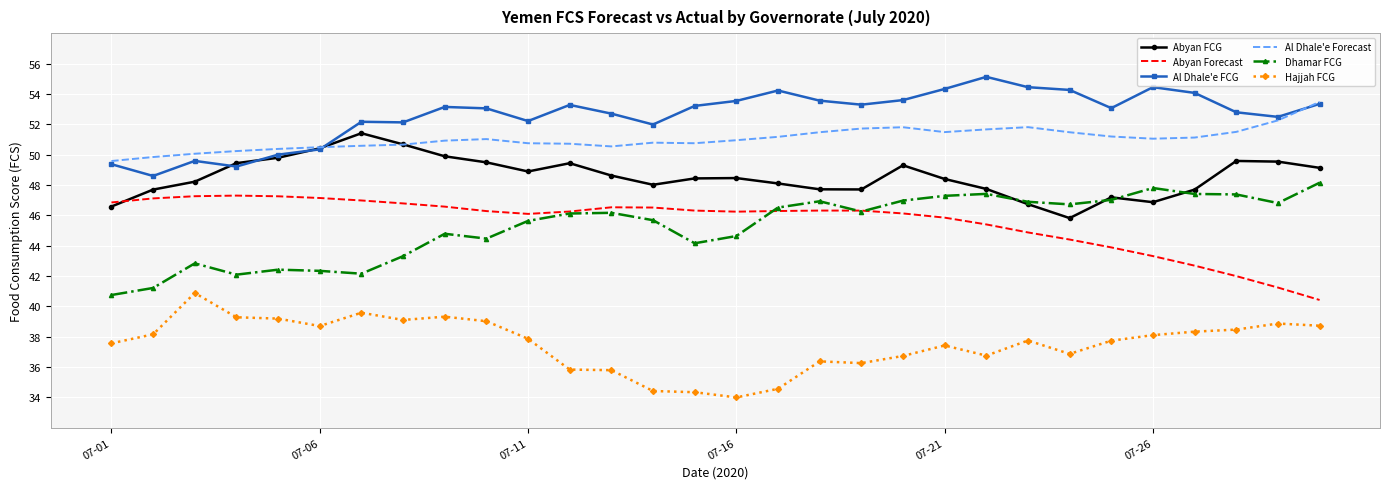

Count the number of categories in the chart.

30